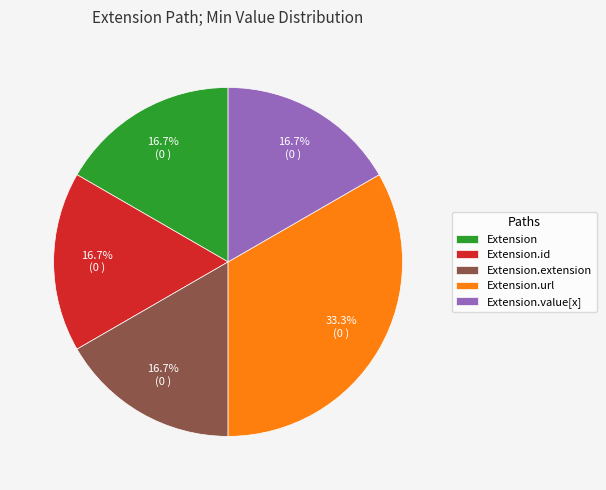

How many slices are in this pie chart?

5